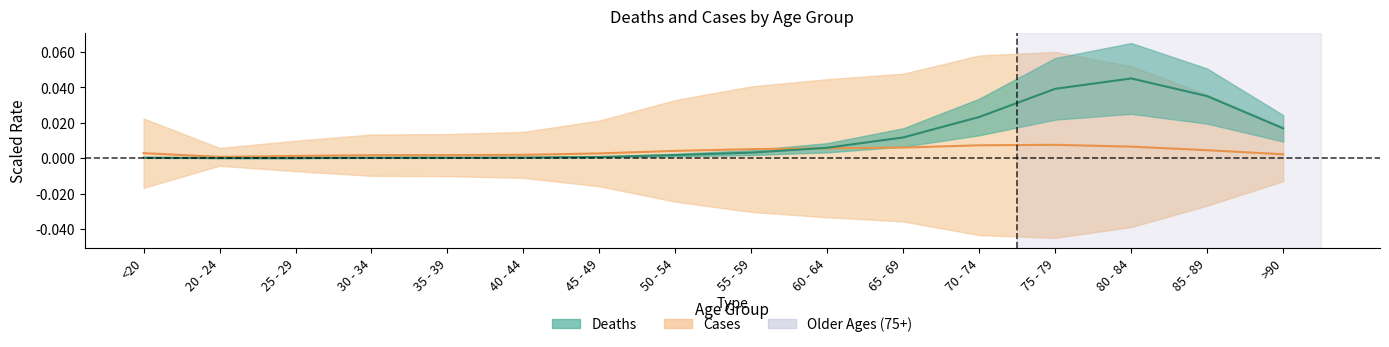

How many interior local peaks does the Deaths series have?

1